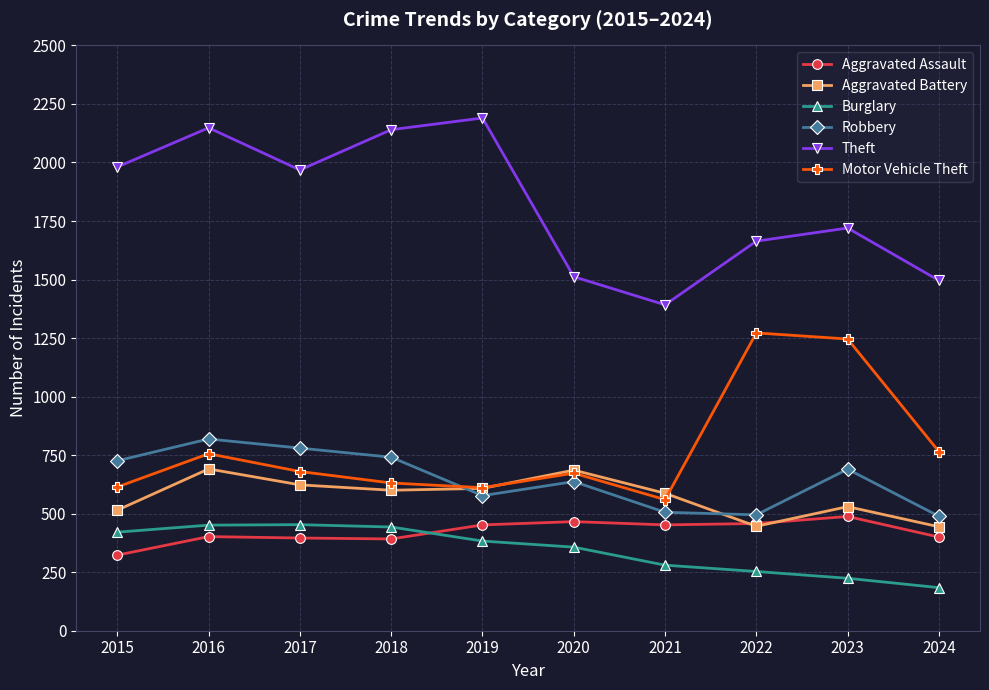

How many values in the Motor Vehicle Theft series are below 680?

5